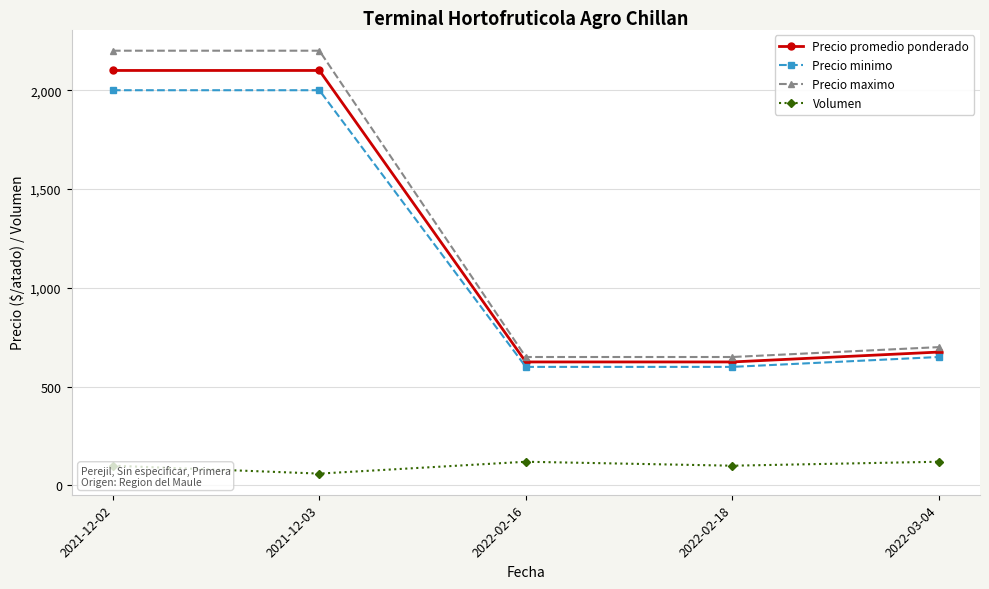

True or false: Precio maximo and Precio minimo cross at least once.

False